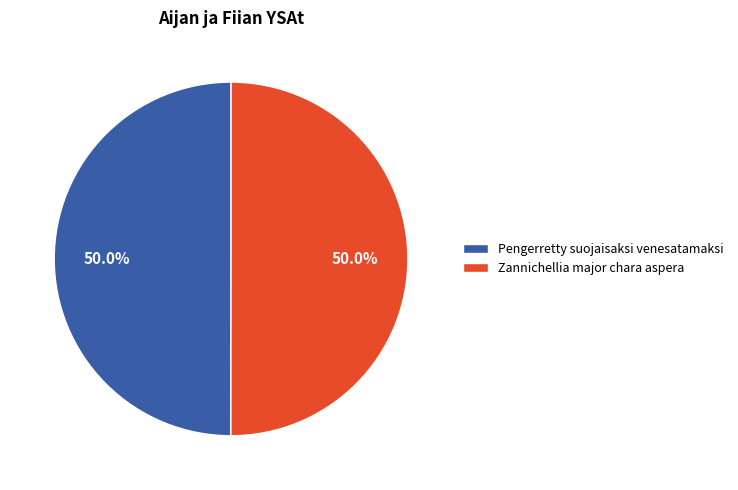

Is it true that Pengerretty suojaisaksi venesatamaksi is 38% of the pie?

False